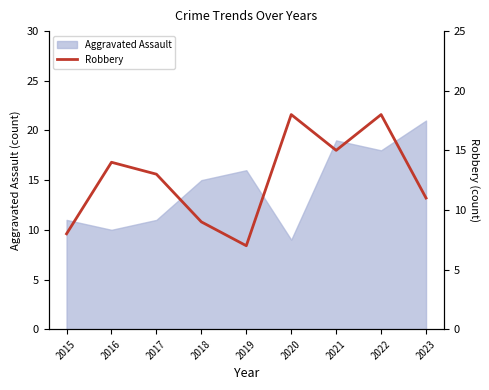

What is the value of the 1st point from the left?

8